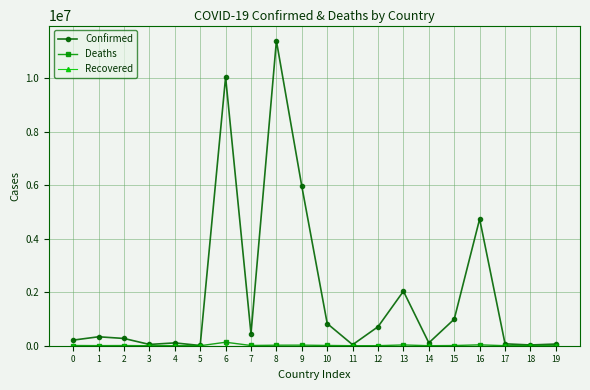

Which series has the largest total across all categories?

Confirmed